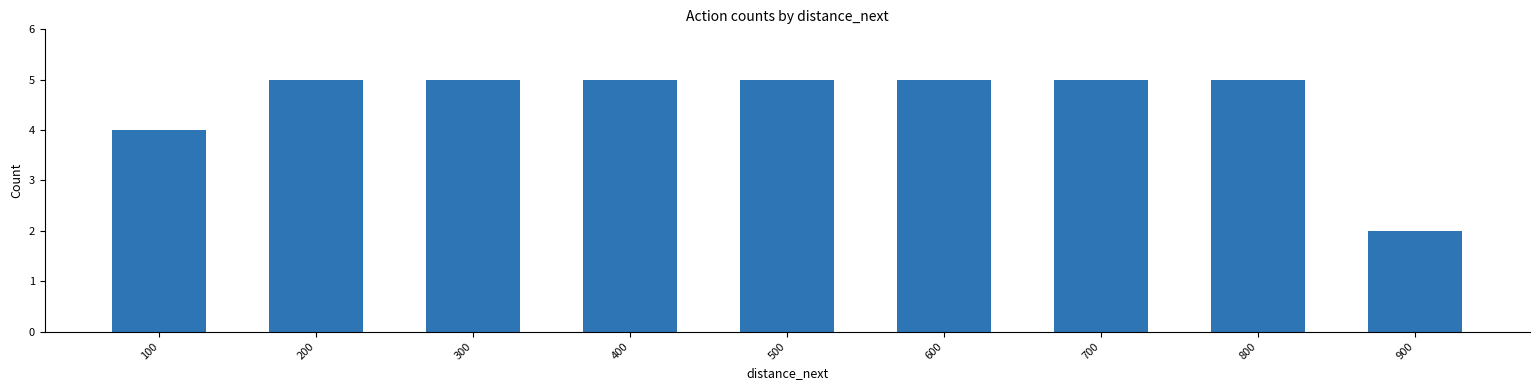

Is it true that the value at 200 is 7?

False